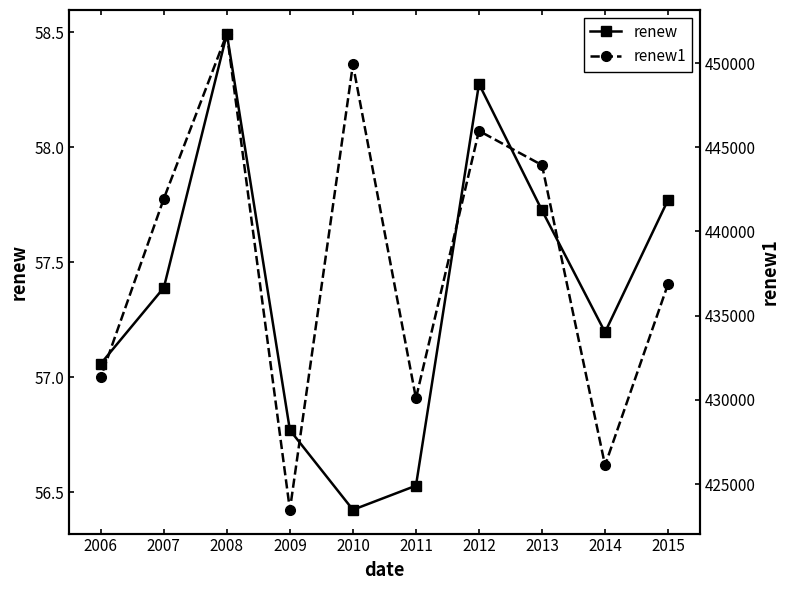

What is the difference between the maximum and second lowest values in the renew series?

2.0